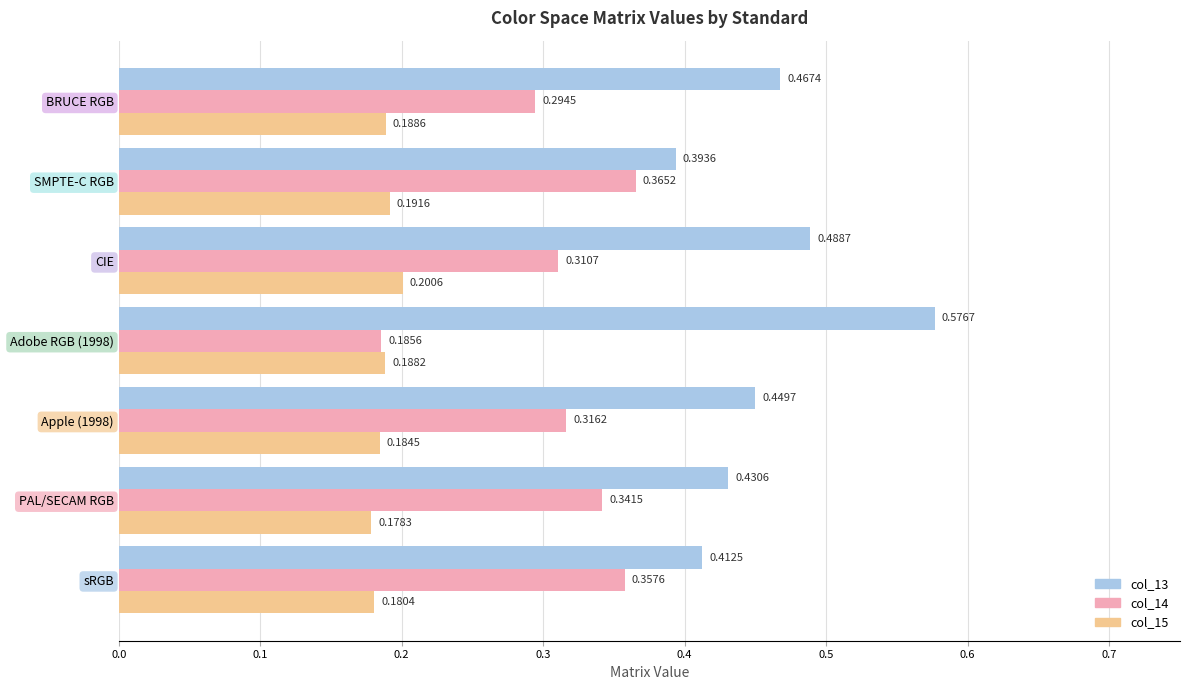

List the series in order of their overall mean, highest first.

col_13, col_14, col_15